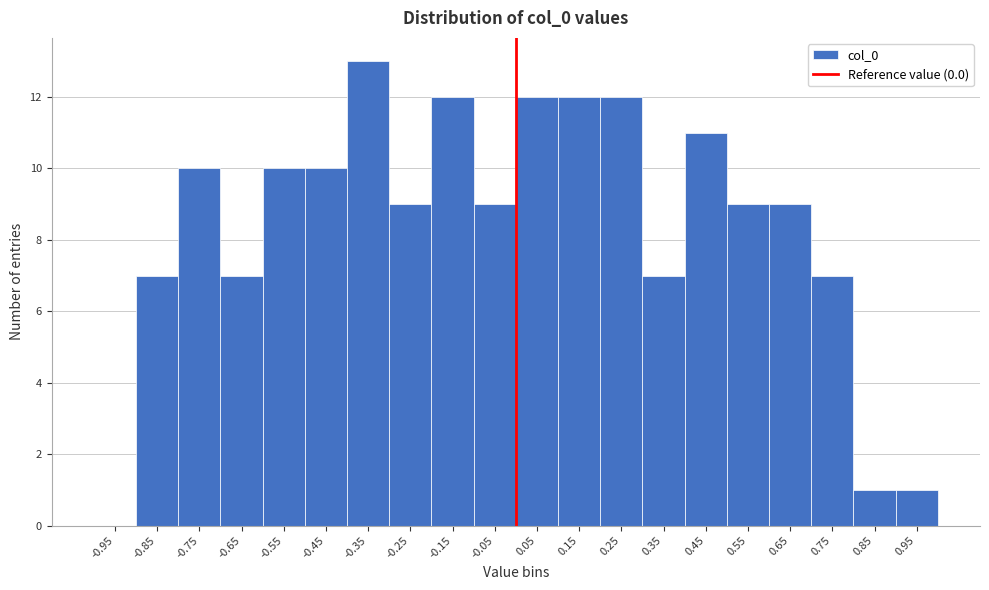

Over which range of the x-axis is the bar tallest?

-0.4 to -0.3